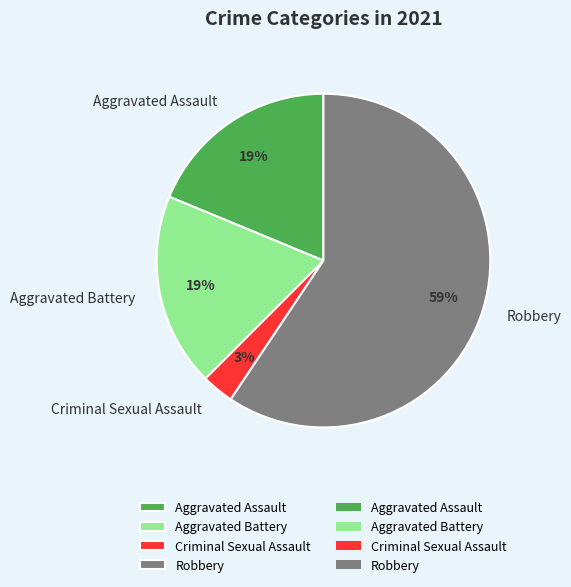

Does any single category account for the majority?

Yes